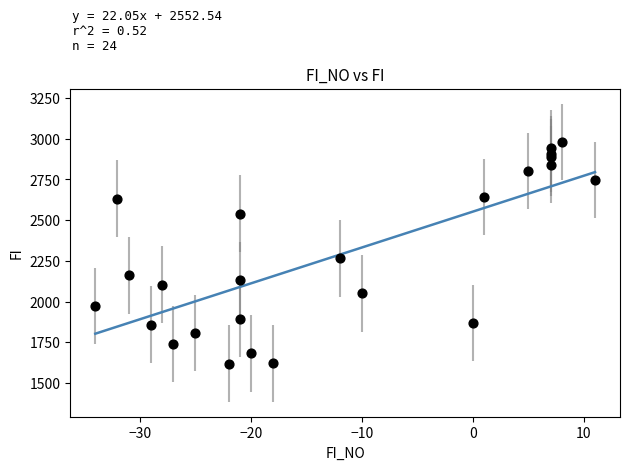

What Y value in the scatter plot is closest to 2299?

2265